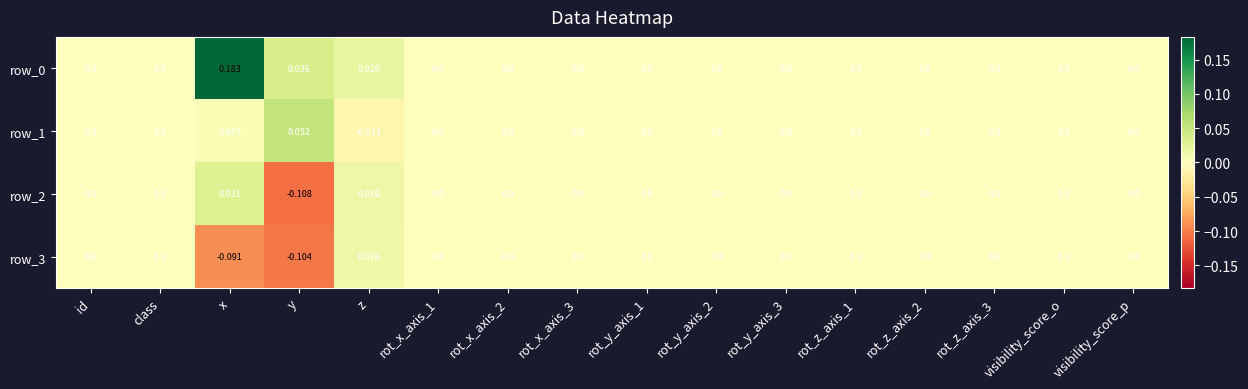

At which category does the chart reach its peak across all series?

x